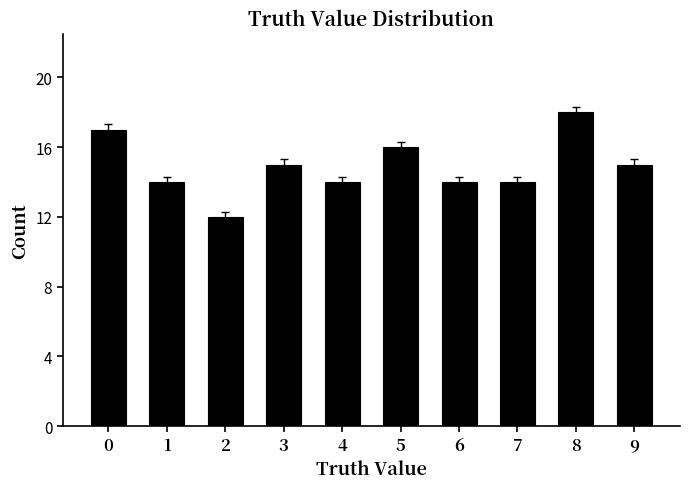

What is the sum of all values?

149